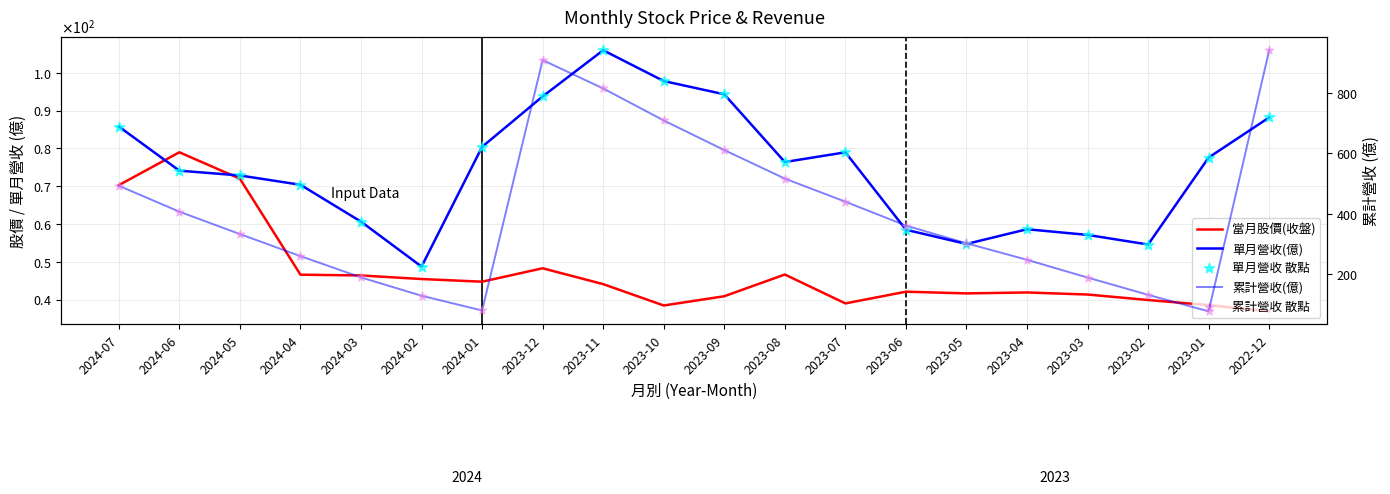

At which category is the sum across all series the highest?

2022-12